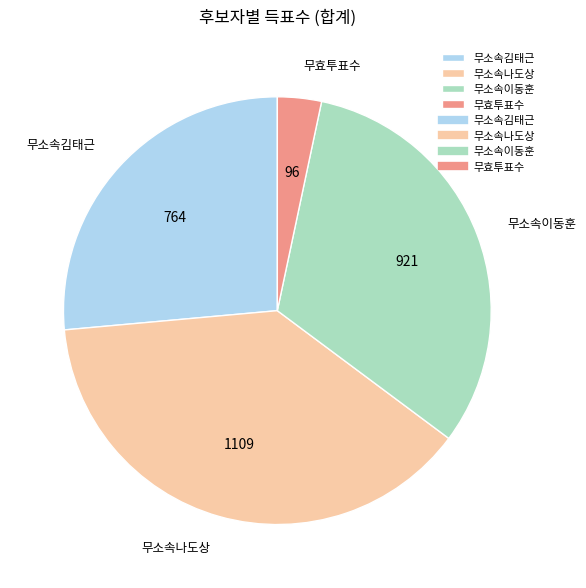

Between 무효투표수 and 무소속김태근, which is larger?

무소속김태근